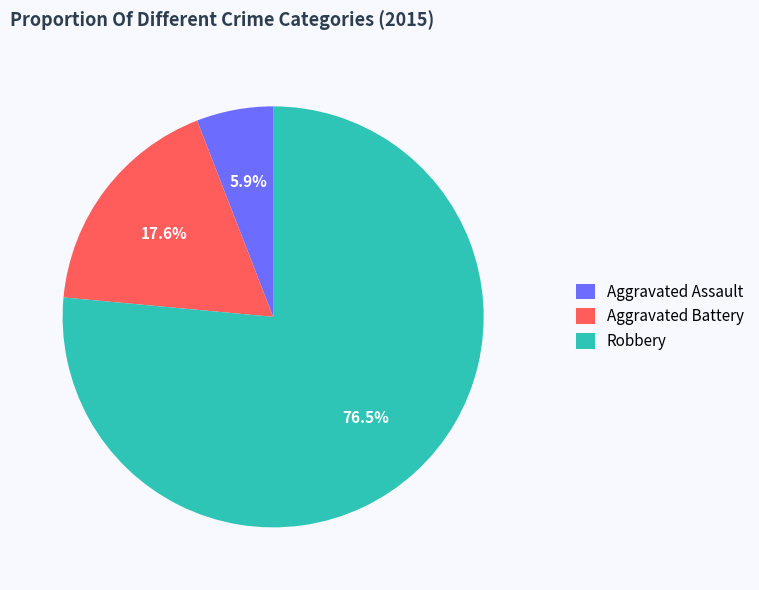

To the nearest percent, what percentage of the pie is Aggravated Assault?

6%